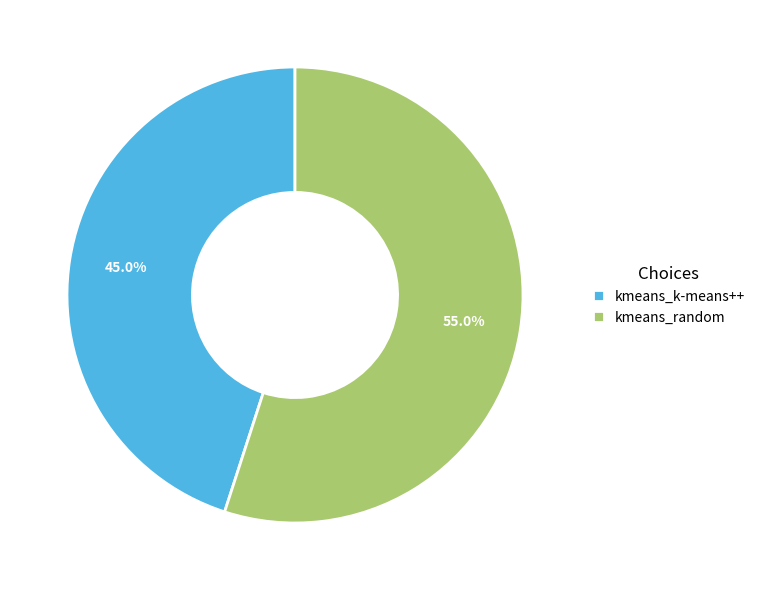

What percentage is the kmeans_random slice, to the nearest percent?

55%